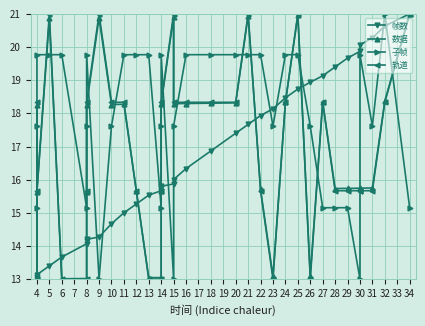

True or false: 数据 has a value of 22.5 at 26.

False